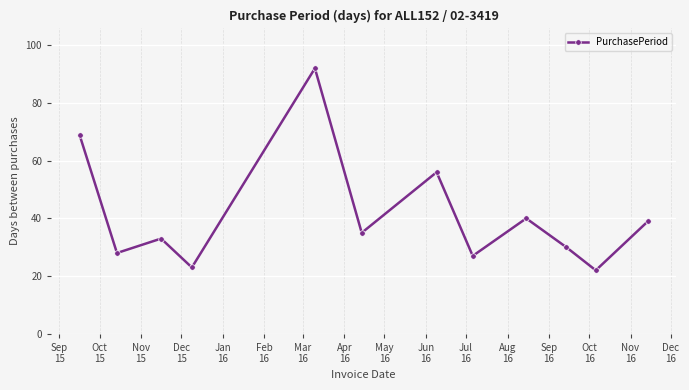

How many data points does each series have?

12